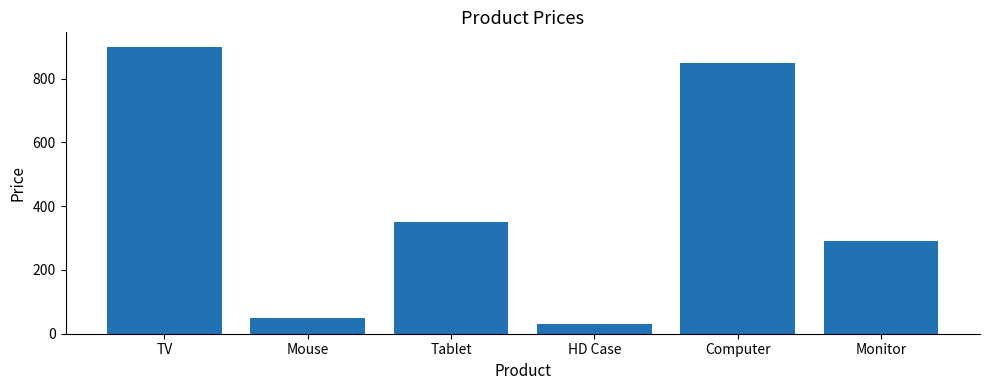

What is the greatest value displayed?

900